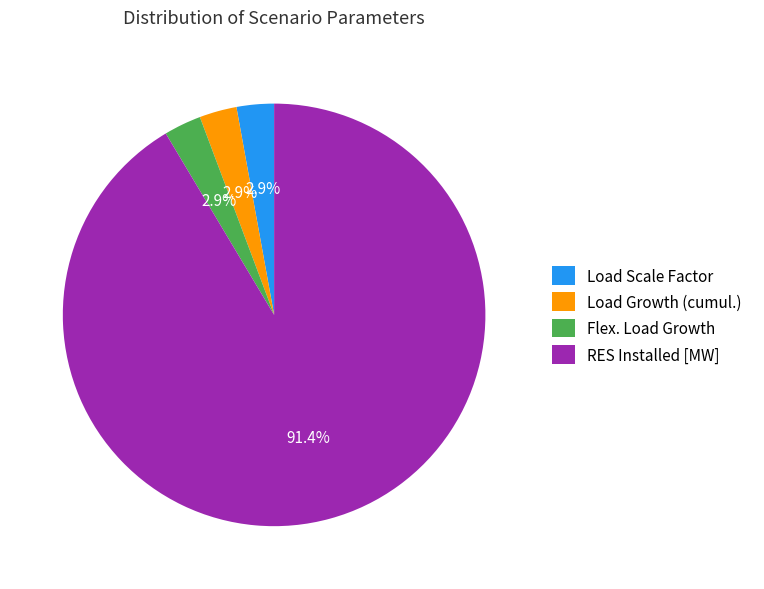

What portion of the pie excludes Flex. Load Growth?

97.1%